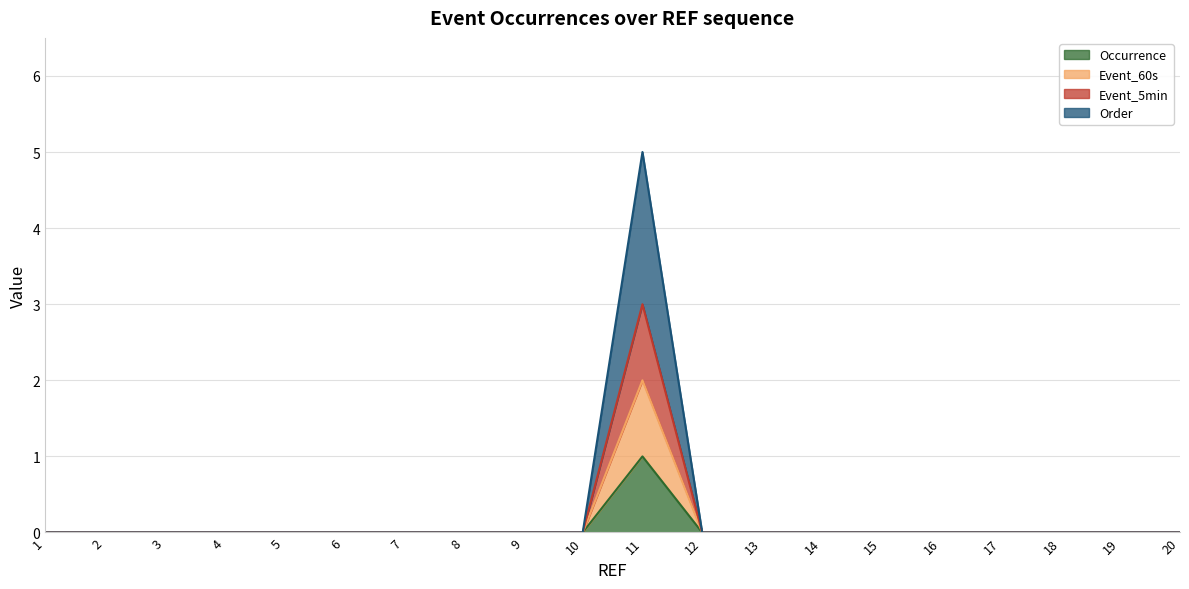

The value of Occurrence at 6 is 1. True or false?

False